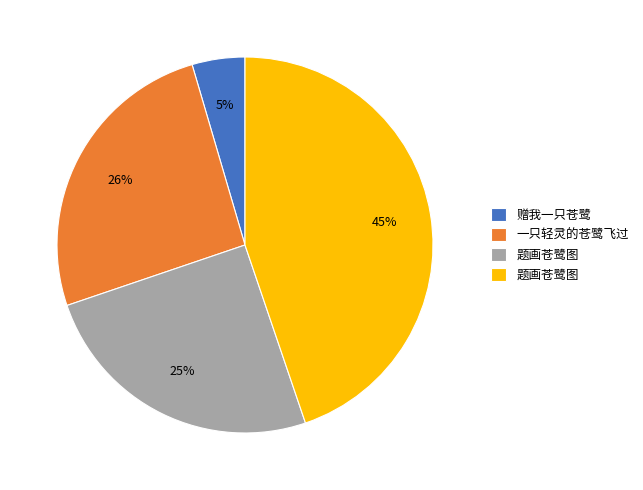

To the nearest percent, what is the average slice percentage?

25%